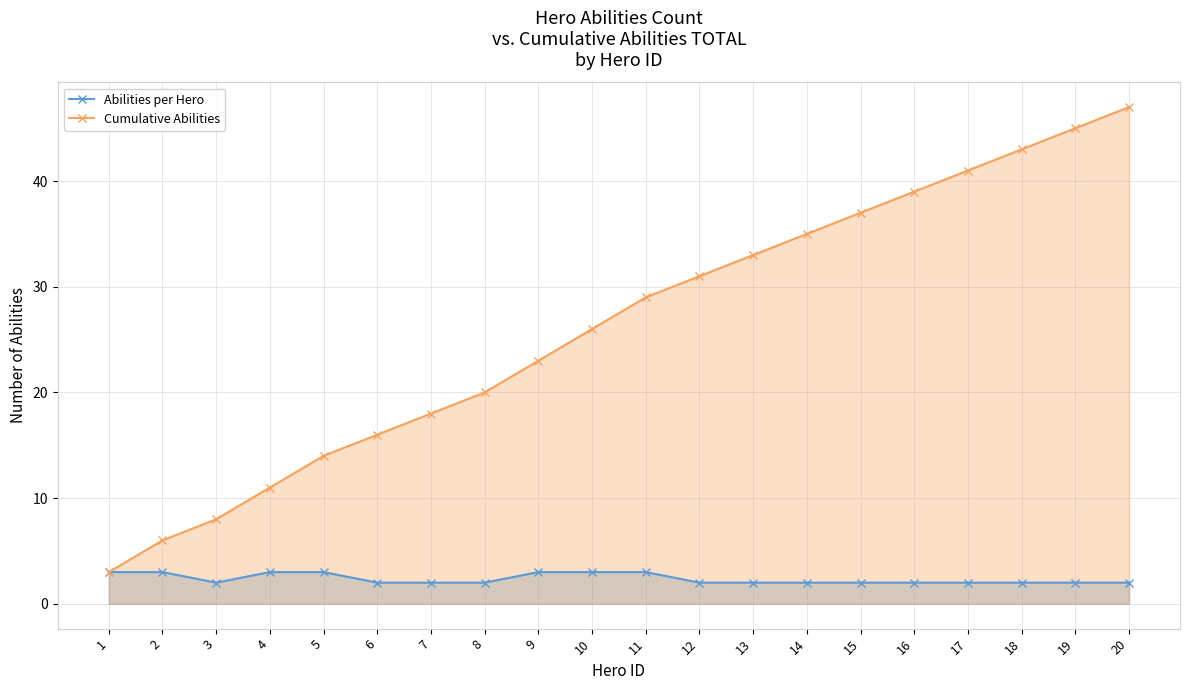

Which series has the largest total across all categories?

Cumulative Abilities